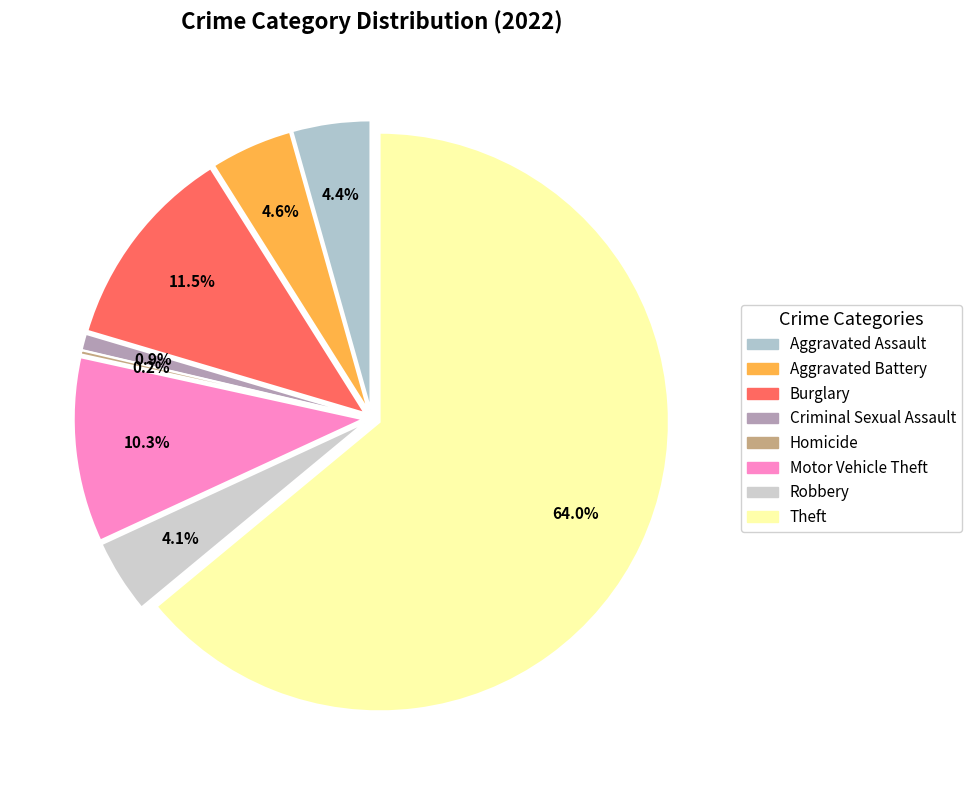

What is the change in value from Criminal Sexual Assault to Motor Vehicle Theft?

+41